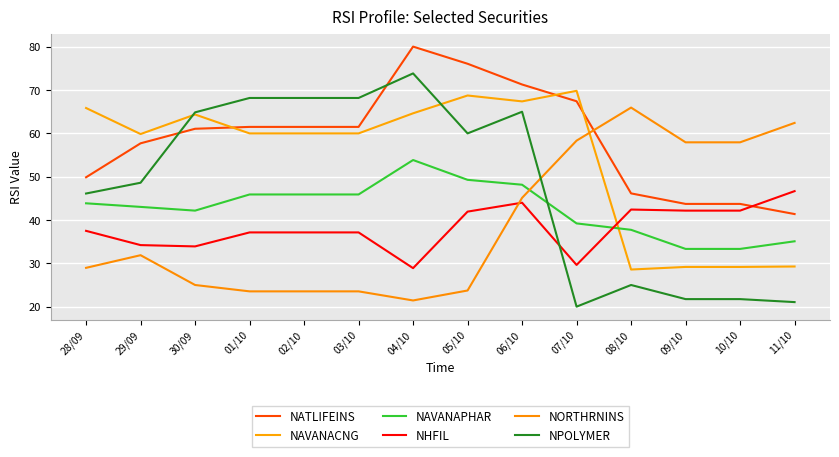

True or false: NATLIFEINS and NORTHRNINS cross at least once.

True